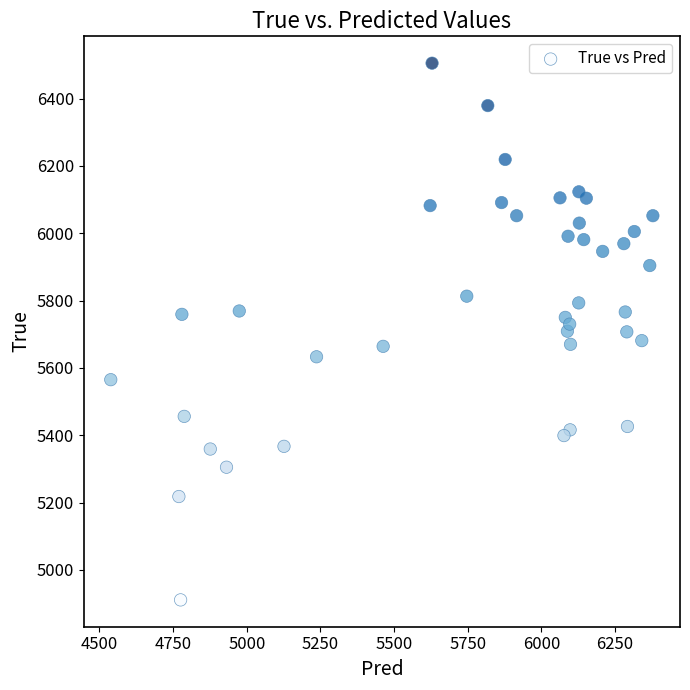

What is the range of Y values (max minus min)?

1594